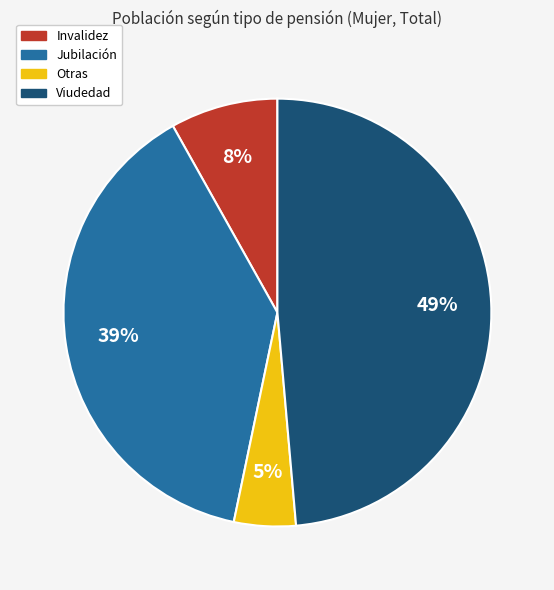

The Invalidez slice represents 18% of the pie. True or false?

False